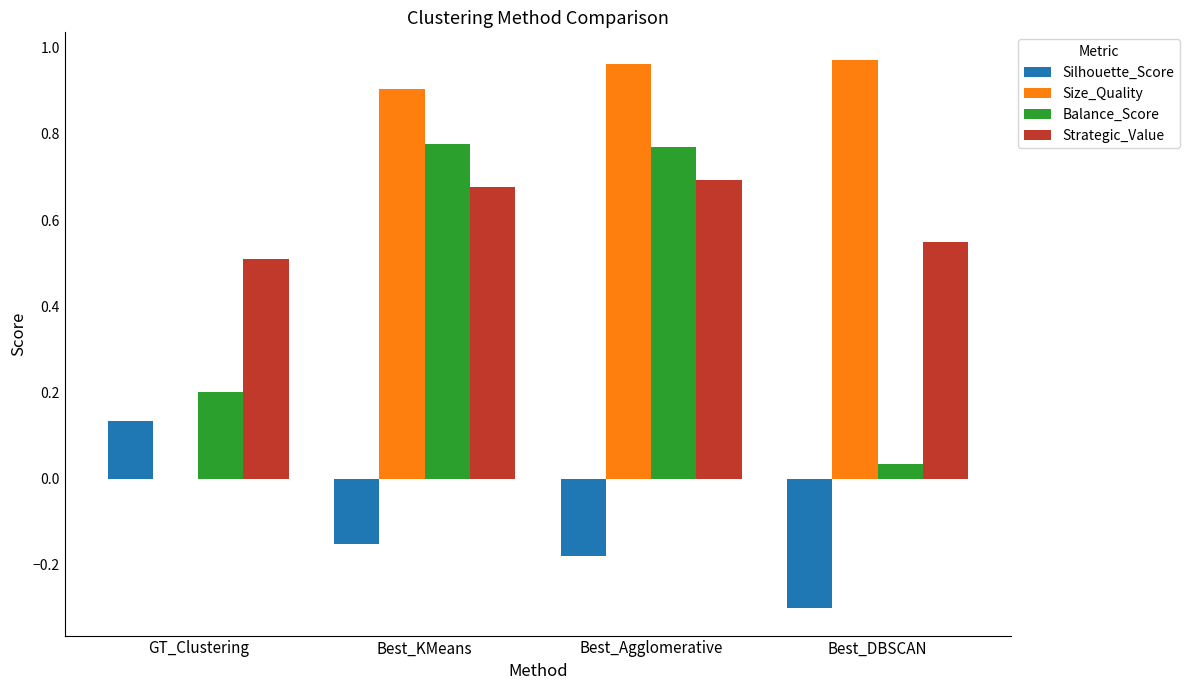

Which series has the widest spread of values?

Size_Quality